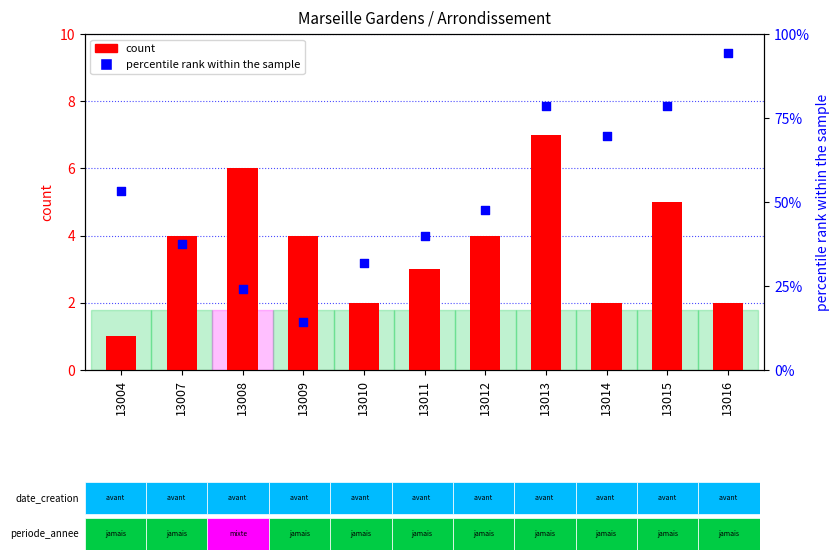

What are all the series names shown in the legend?

count, percentile rank within the sample